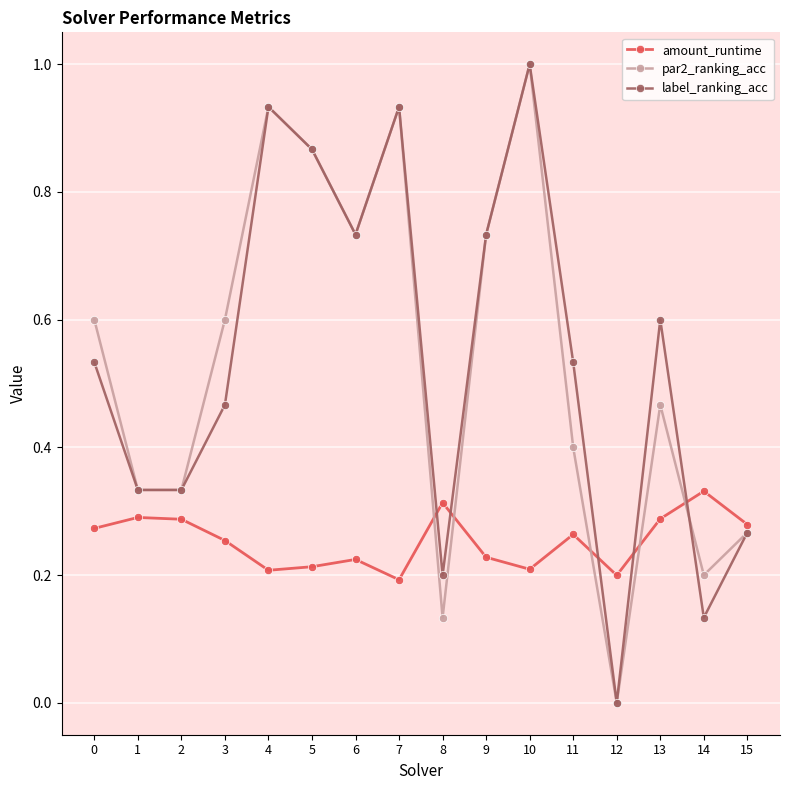

How many times do amount_runtime and par2_ranking_acc cross each other?

5